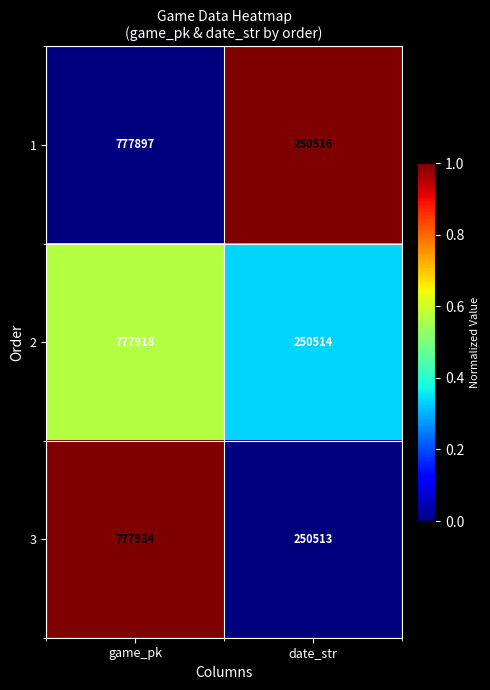

The value of 2 at game_pk is 777918. True or false?

True